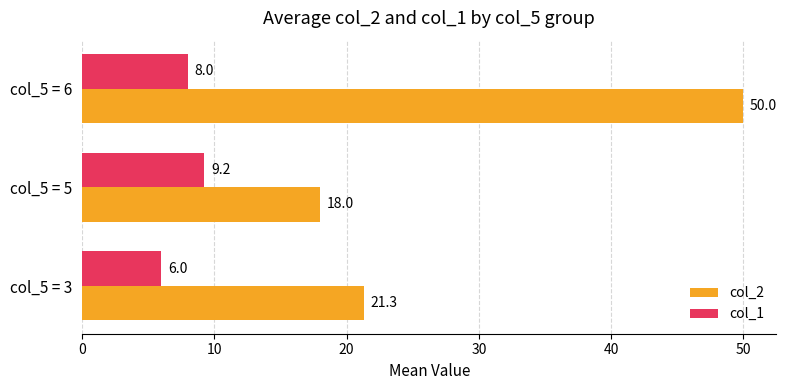

List the series in order of their peak value, lowest first.

col_1, col_2